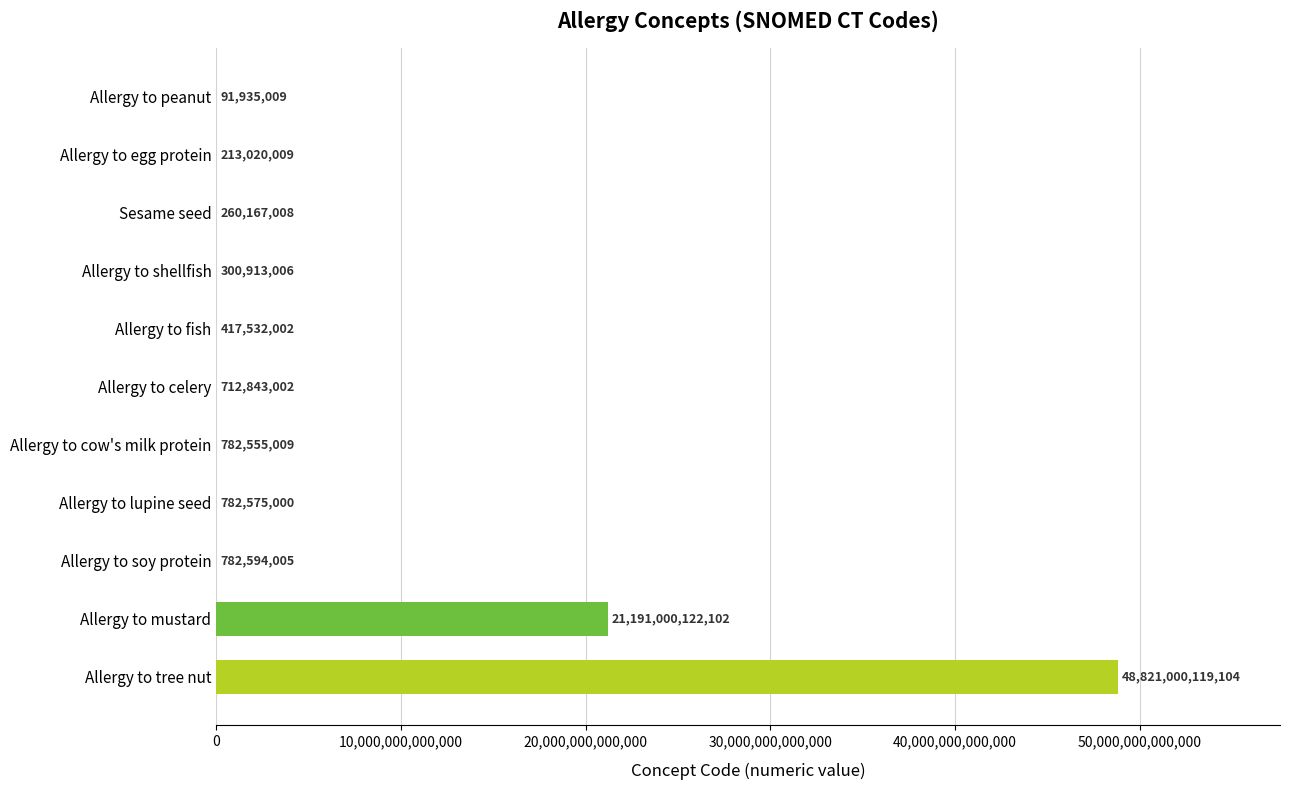

Are the bars grouped side by side (vs. stacked)?

No